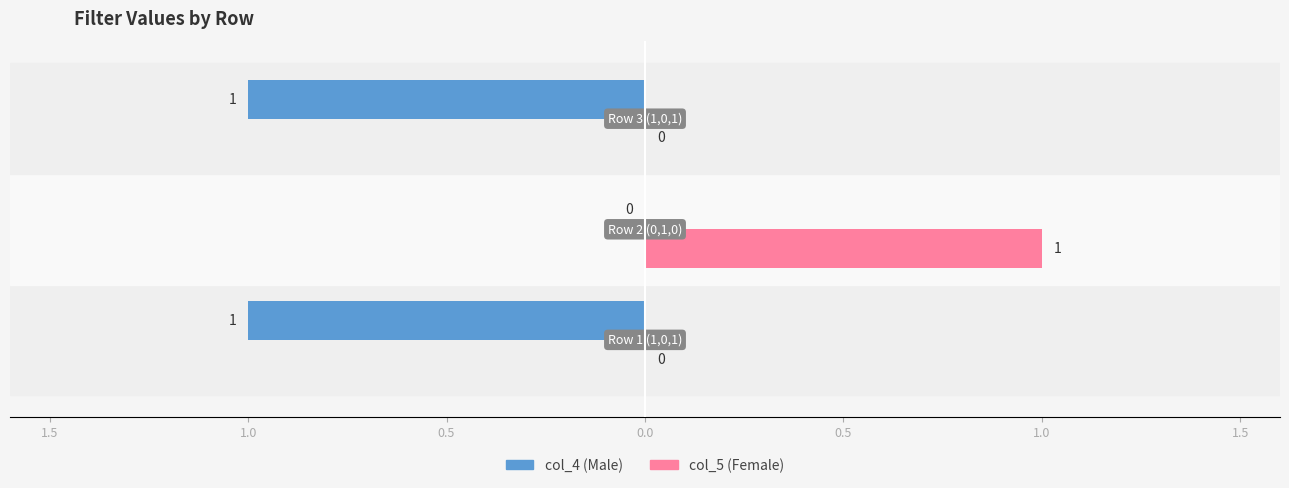

The value of col_4 at 1.0 is 0. True or false?

False